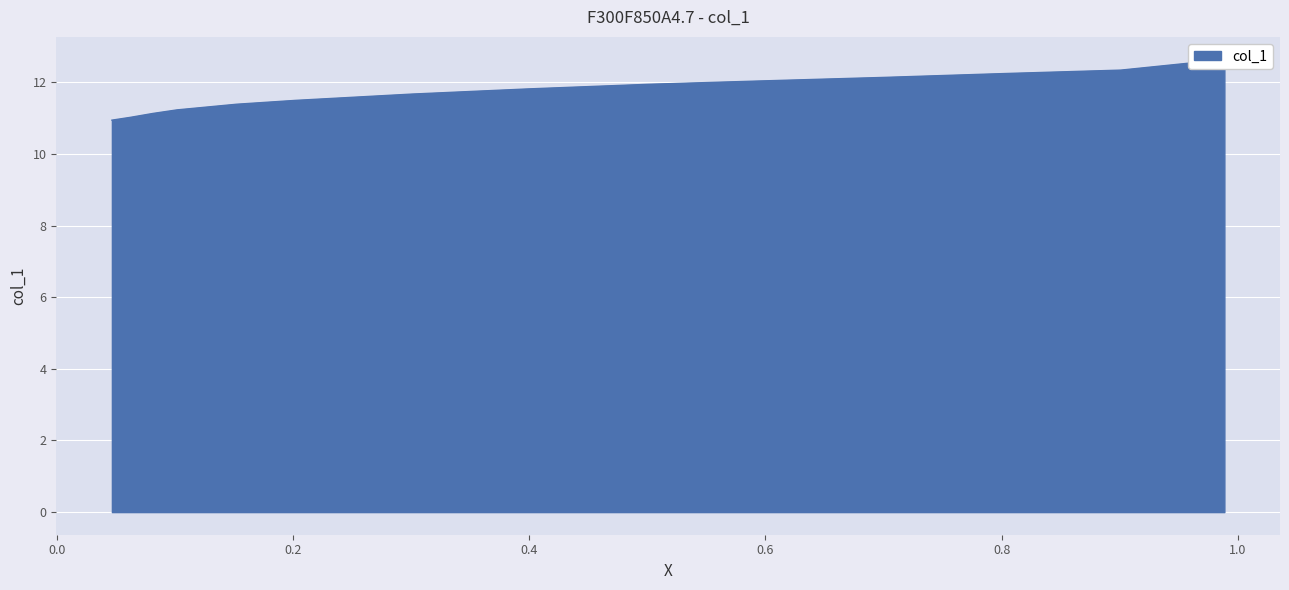

True or false: there are more than 2 points higher than both neighbors.

False